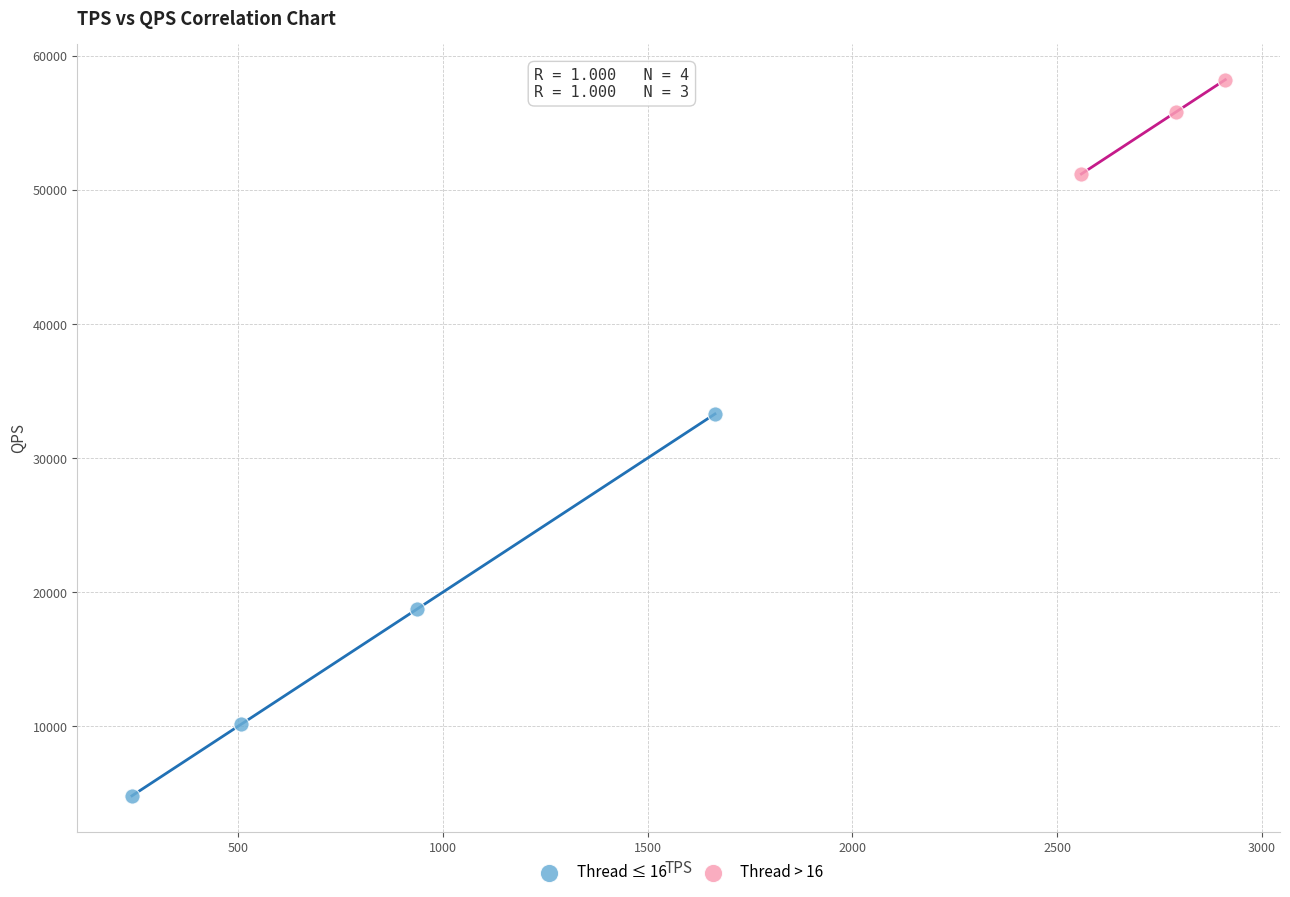

Which series reaches the maximum Y coordinate?

Thread > 16